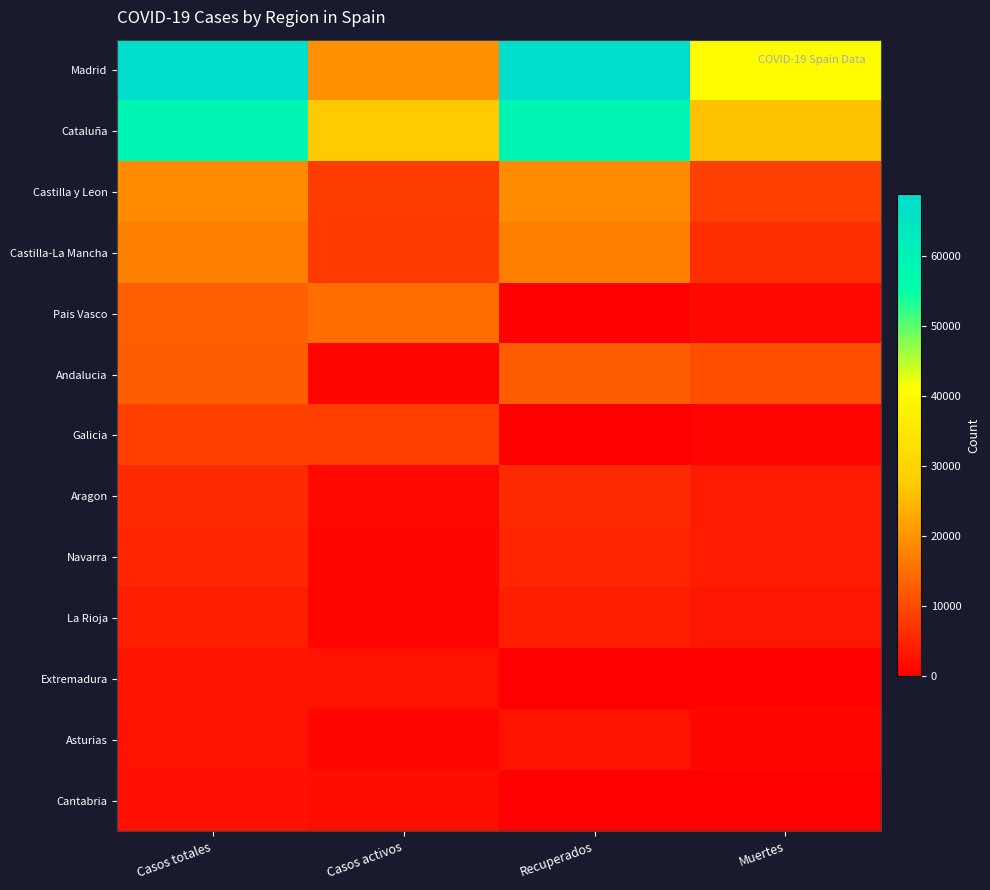

Rank the series at Recuperados from lowest to highest value.

Pais Vasco, Extremadura, Galicia, Cantabria, Asturias, La Rioja, Navarra, Aragon, Andalucia, Castilla-La Mancha, Castilla y Leon, Cataluña, Madrid